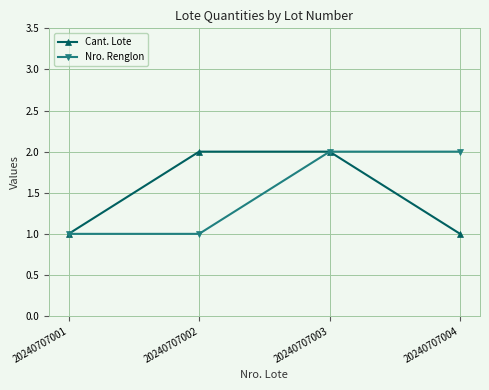

Reading left to right, transcribe all the data shown in this chart.

Cant. Lote: 20240707001=1	20240707002=2	20240707003=2	20240707004=1
Nro. Renglon: 20240707001=1	20240707002=1	20240707003=2	20240707004=2